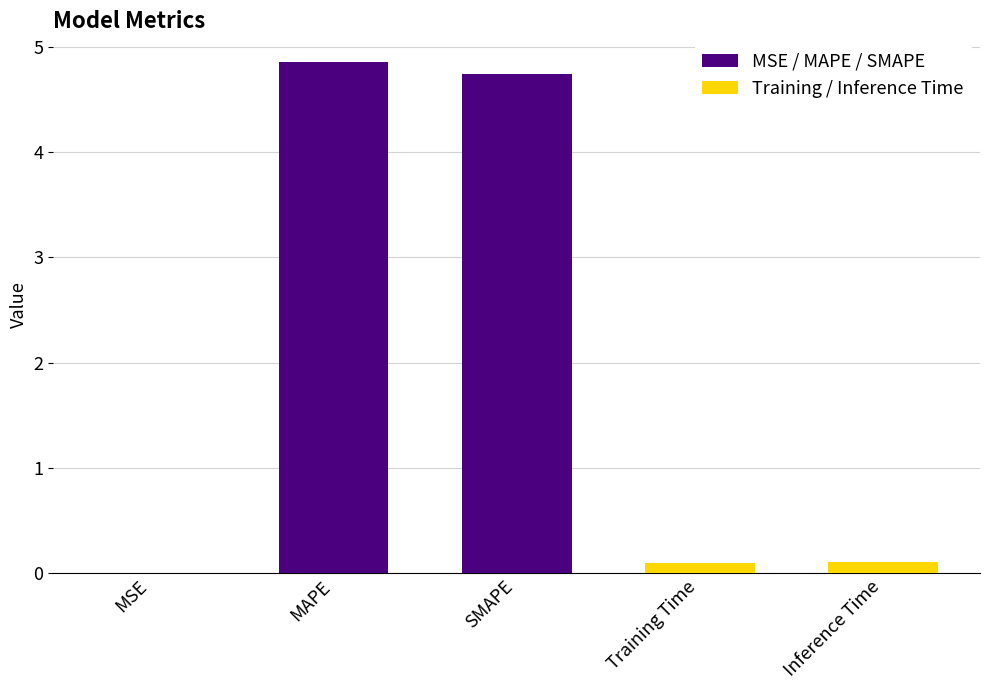

At which category does the chart reach its peak across all series?

MAPE